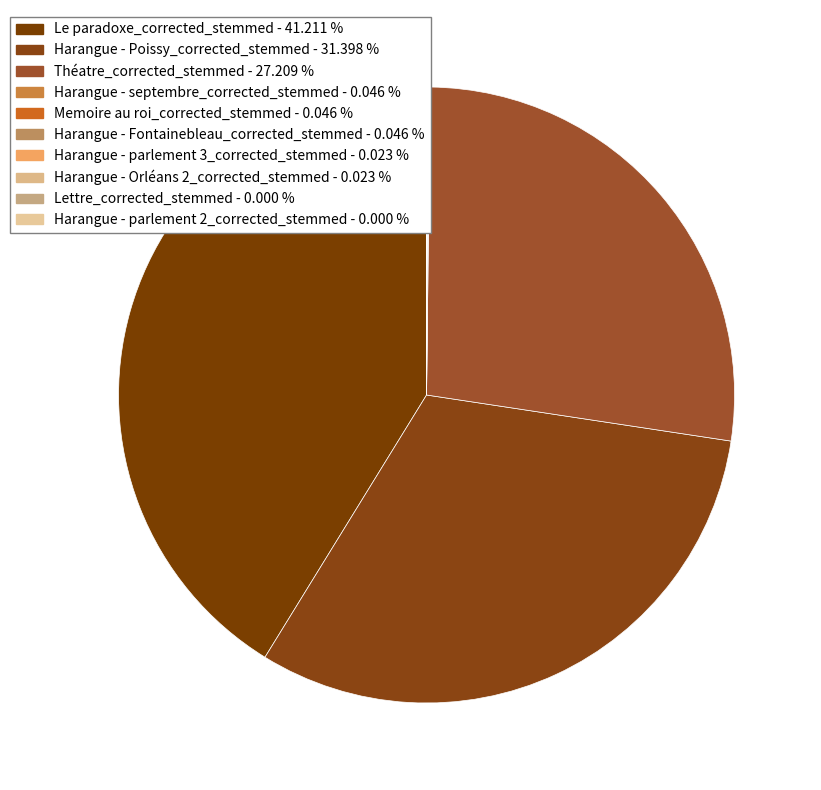

The Le paradoxe_corrected_stemmed slice represents 53% of the pie. True or false?

False